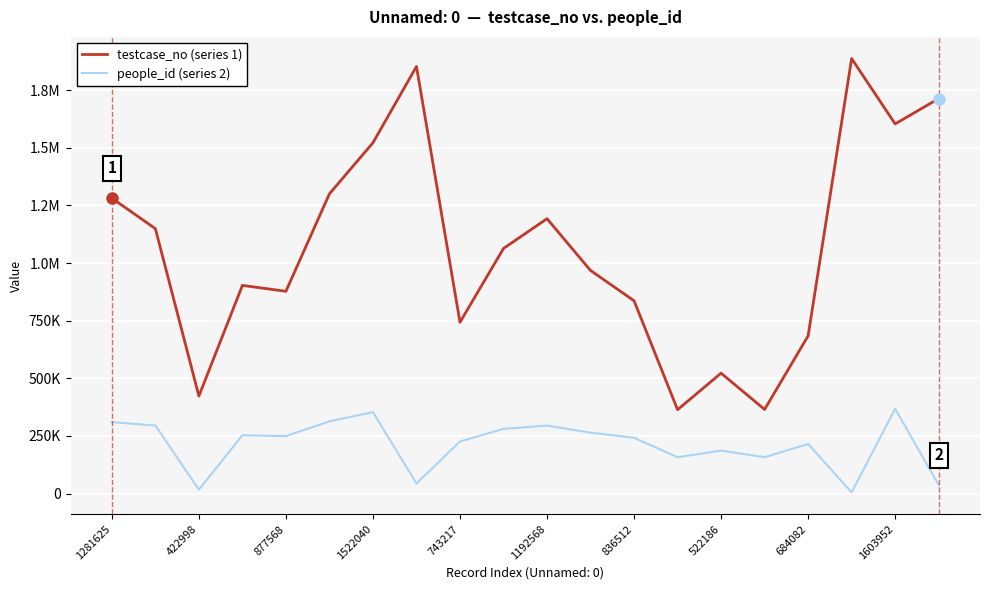

Does the chart have visible grid lines?

Yes